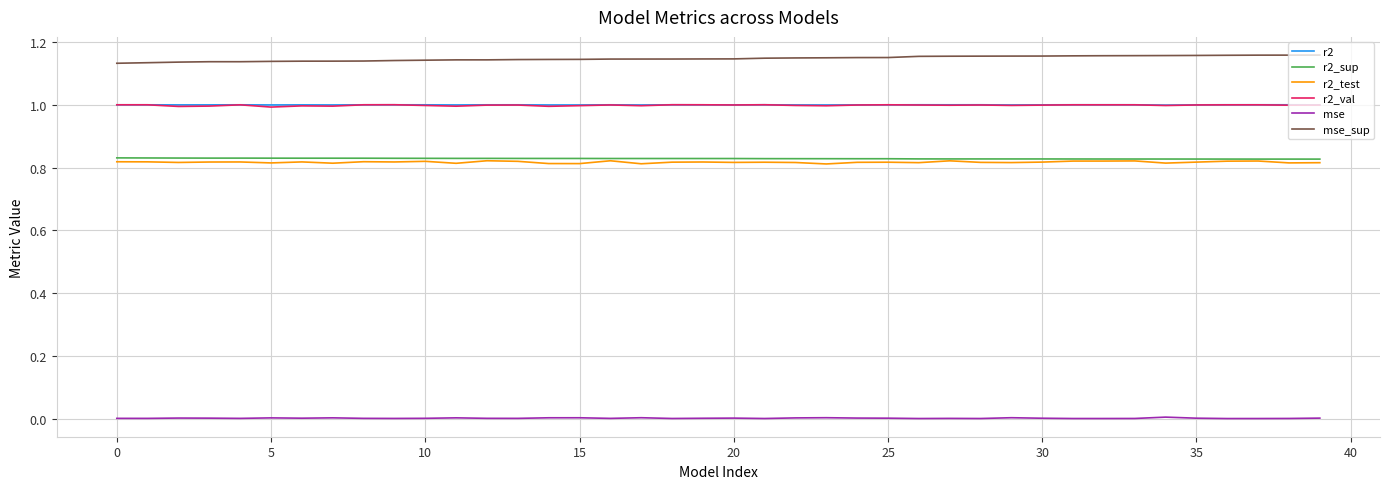

Which series has the largest total across all categories?

mse_sup